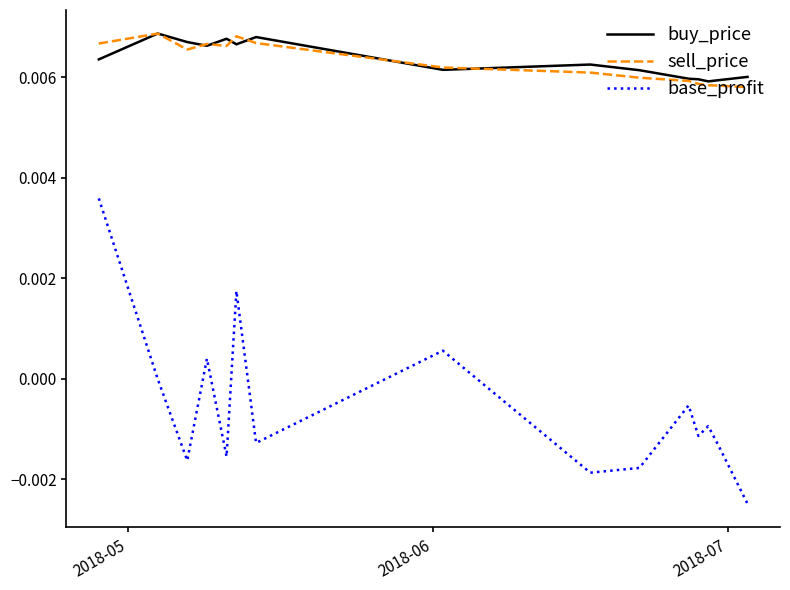

True or false: buy_price and base_profit cross at least once.

False